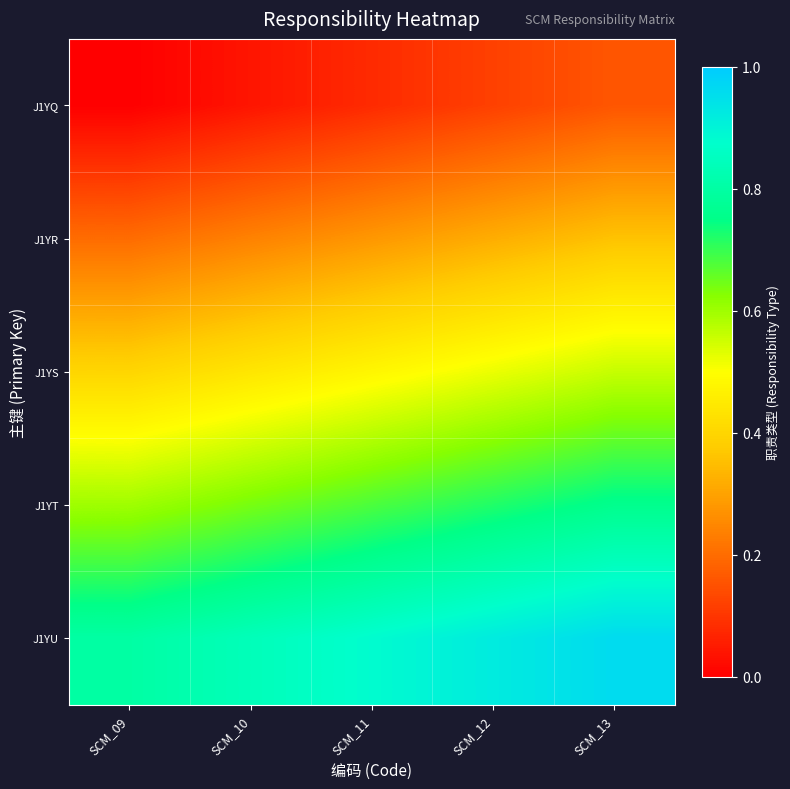

Rank the series by their average value, from lowest to highest.

J1YQ, J1YR, J1YS, J1YT, J1YU